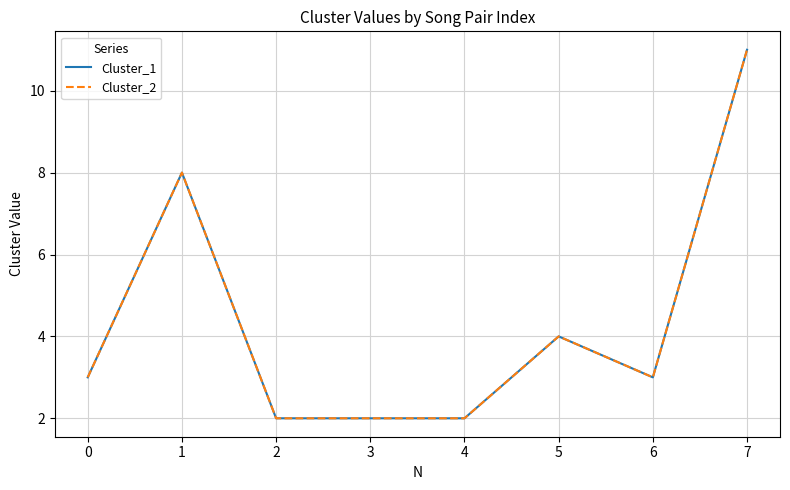

At which category does Cluster_2 reach its first local valley?

6